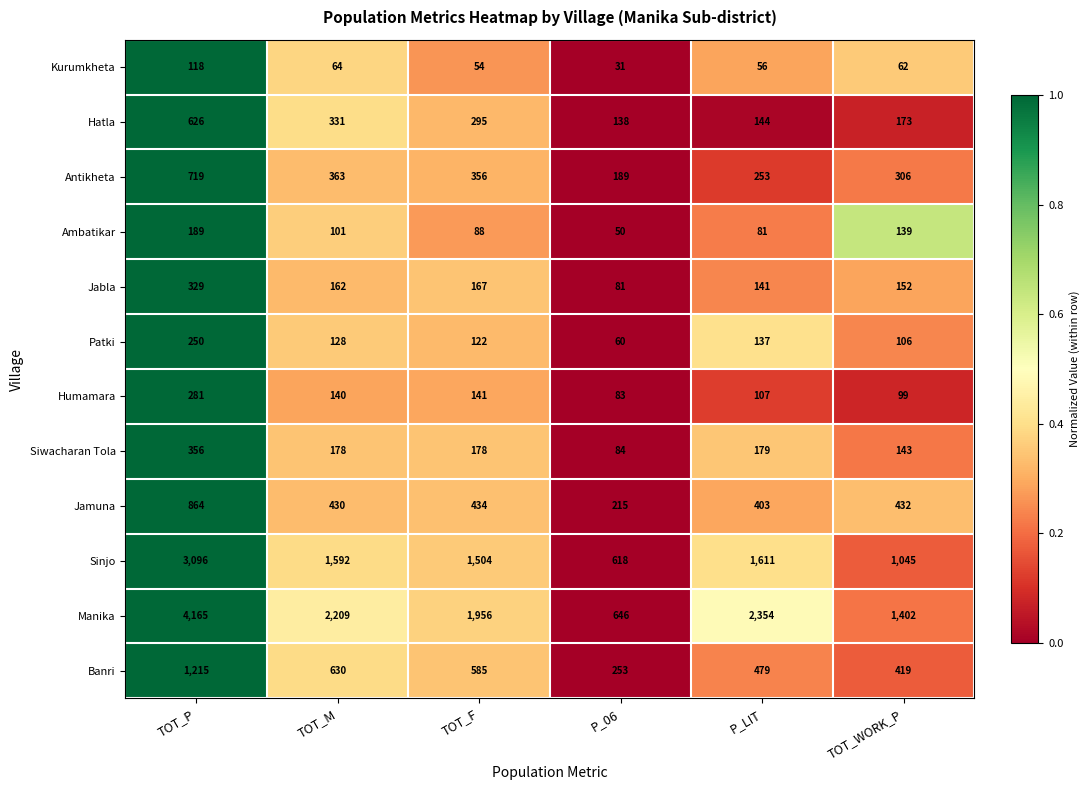

What is the difference between the second highest and minimum values in the Jabla series?

86